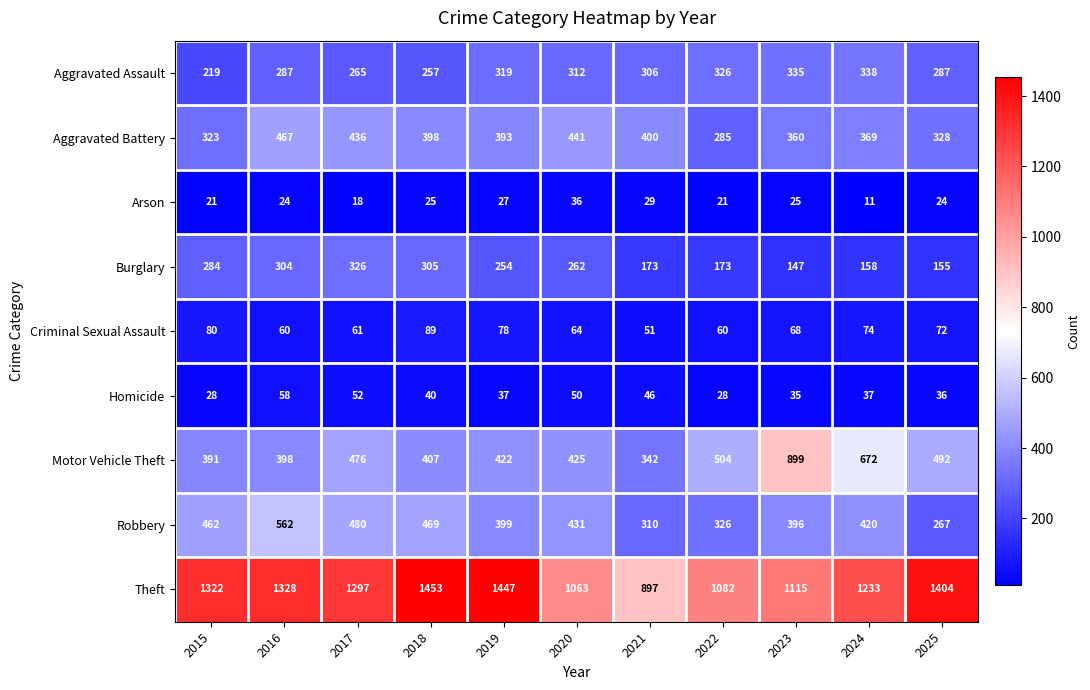

How many series are shown in this chart?

9